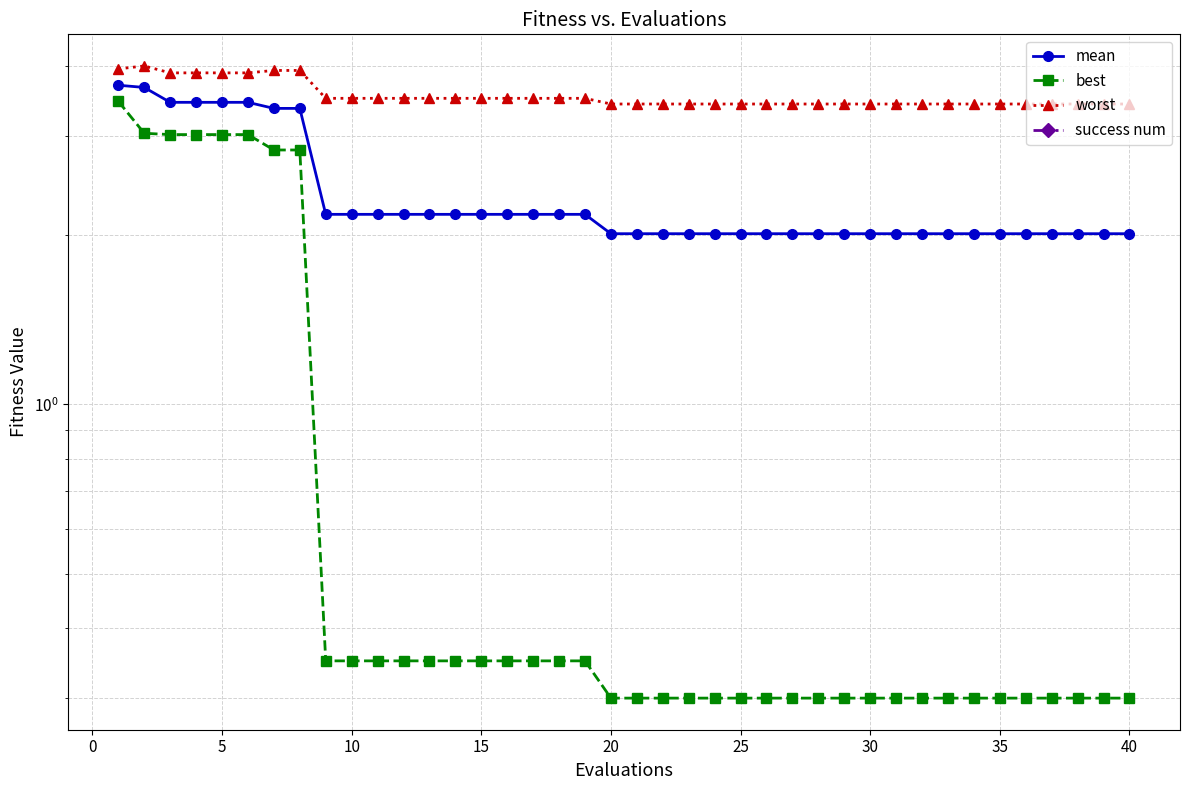

The success num series shows 0.0 at 0. True or false?

True